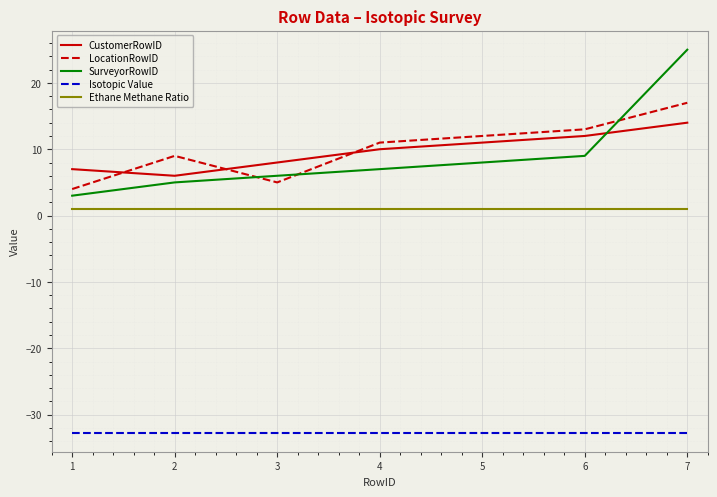

What is the difference between the maximum and minimum values in the LocationRowID series?

13.0